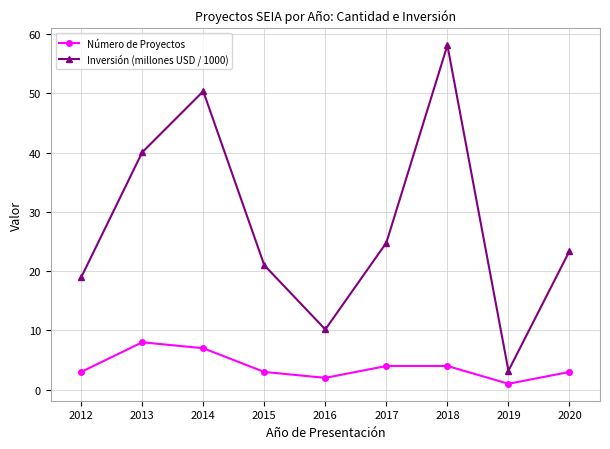

Count the number of data series in this chart.

2